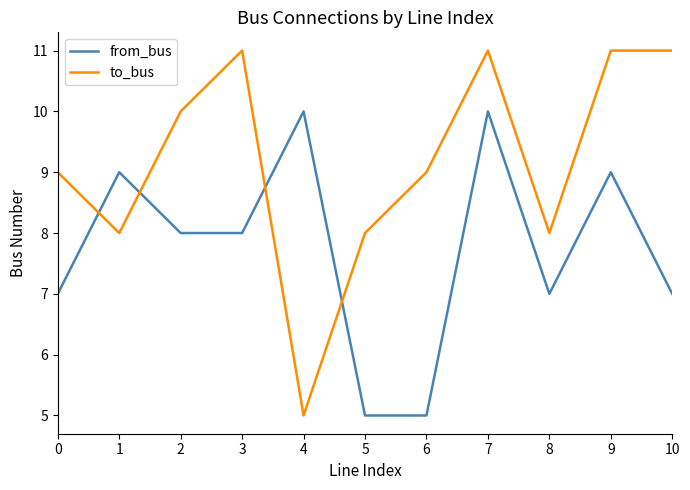

Is the value of from_bus at 1 greater than the value of to_bus at 3?

No